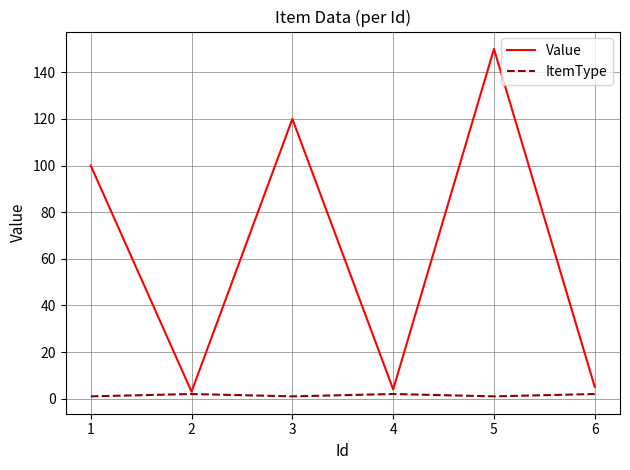

Which label corresponds to the largest value in the chart?

5